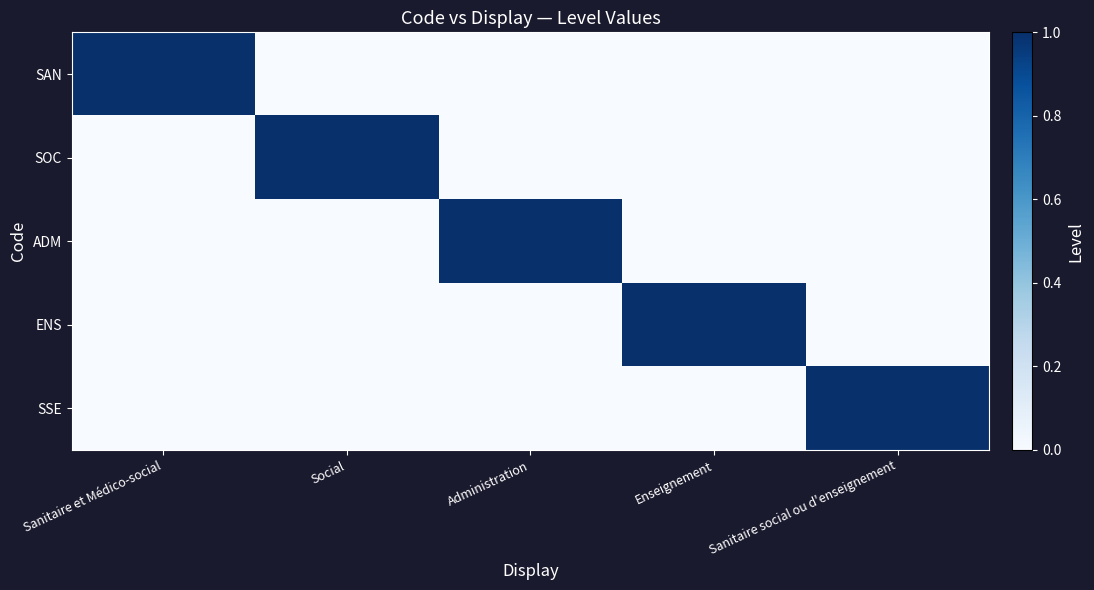

At Sanitaire et Médico-social, list the series in order from smallest to largest.

SOC, ADM, ENS, SSE, SAN